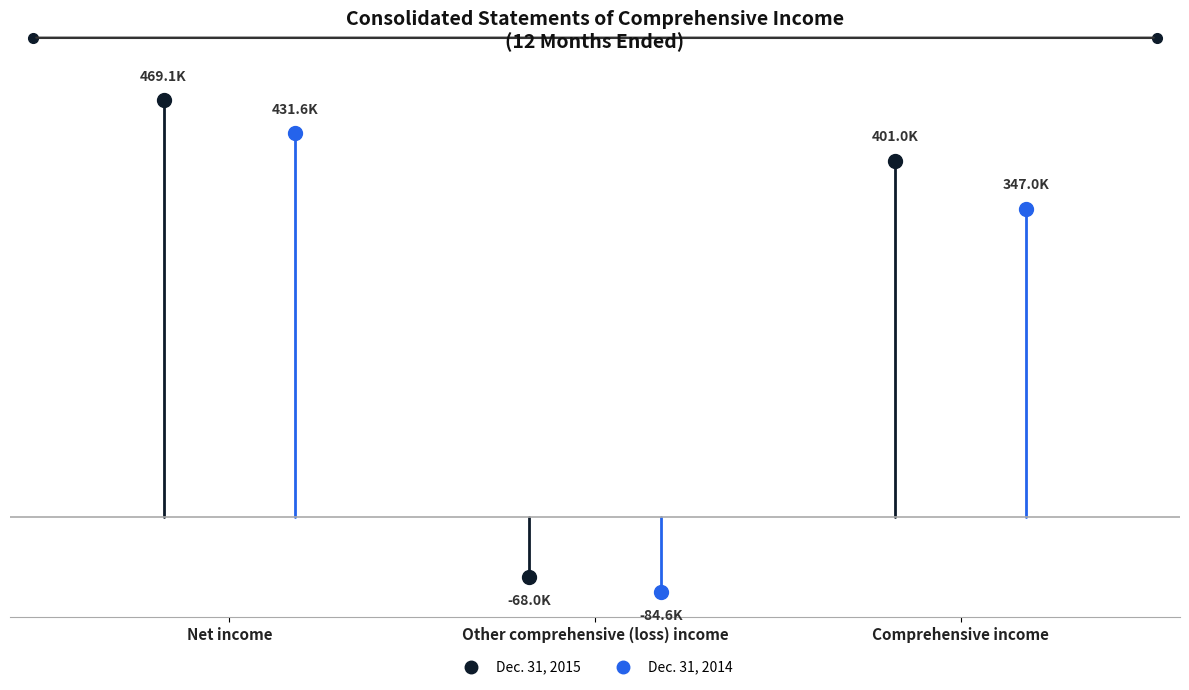

What is the highest value of the Dec. 31, 2015 series?

469053